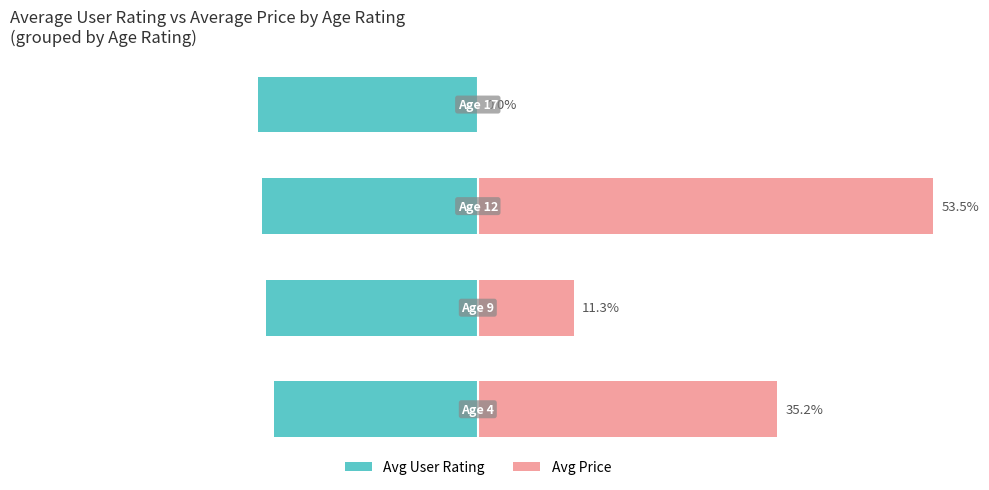

The Avg User Rating series shows -8.3 at 3. True or false?

False